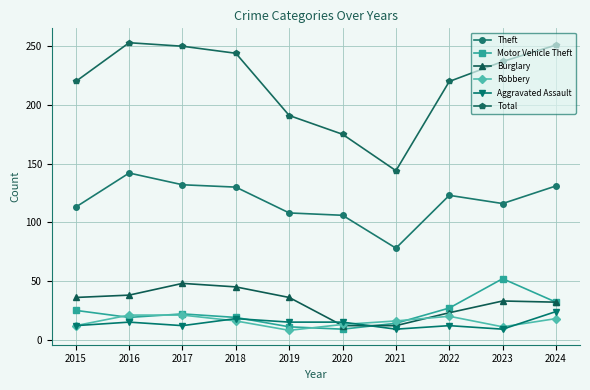

What is the highest value of the Theft series?

142